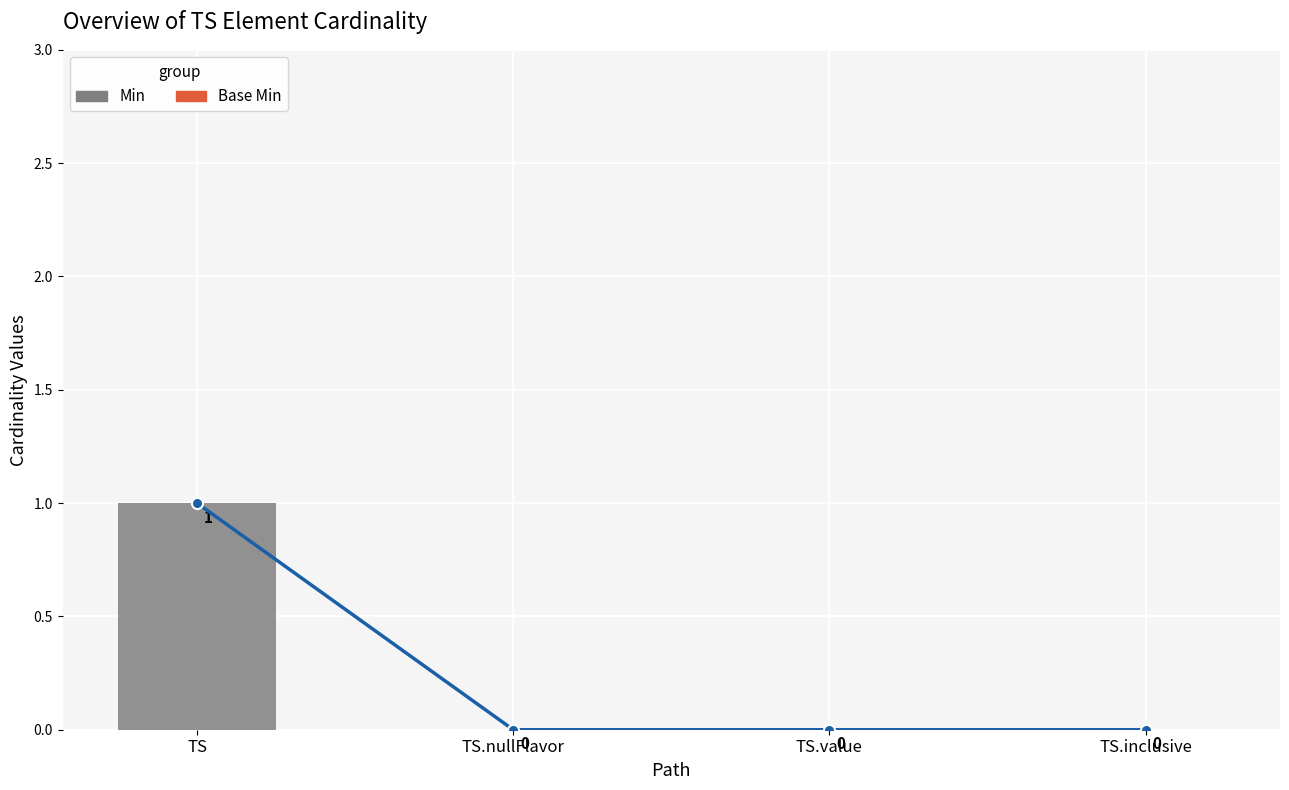

What is the sum of all Min values?

1